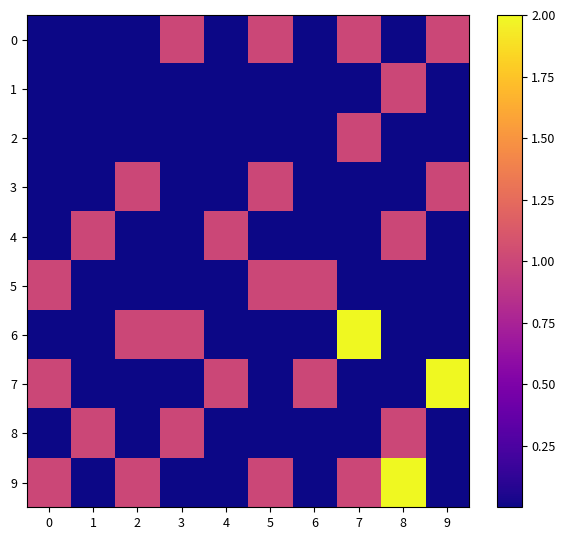

Reading right to left, transcribe all the data shown in this chart.

0: 9=1	8=0	7=1	6=0	5=1	4=0	3=1	2=0	1=0	0=0
1: 9=0	8=1	7=0	6=0	5=0	4=0	3=0	2=0	1=0	0=0
2: 9=0	8=0	7=1	6=0	5=0	4=0	3=0	2=0	1=0	0=0
3: 9=1	8=0	7=0	6=0	5=1	4=0	3=0	2=1	1=0	0=0
4: 9=0	8=1	7=0	6=0	5=0	4=1	3=0	2=0	1=1	0=0
5: 9=0	8=0	7=0	6=1	5=1	4=0	3=0	2=0	1=0	0=1
6: 9=0	8=0	7=2	6=0	5=0	4=0	3=1	2=1	1=0	0=0
7: 9=2	8=0	7=0	6=1	5=0	4=1	3=0	2=0	1=0	0=1
8: 9=0	8=1	7=0	6=0	5=0	4=0	3=1	2=0	1=1	0=0
9: 9=0	8=2	7=1	6=0	5=1	4=0	3=0	2=1	1=0	0=1